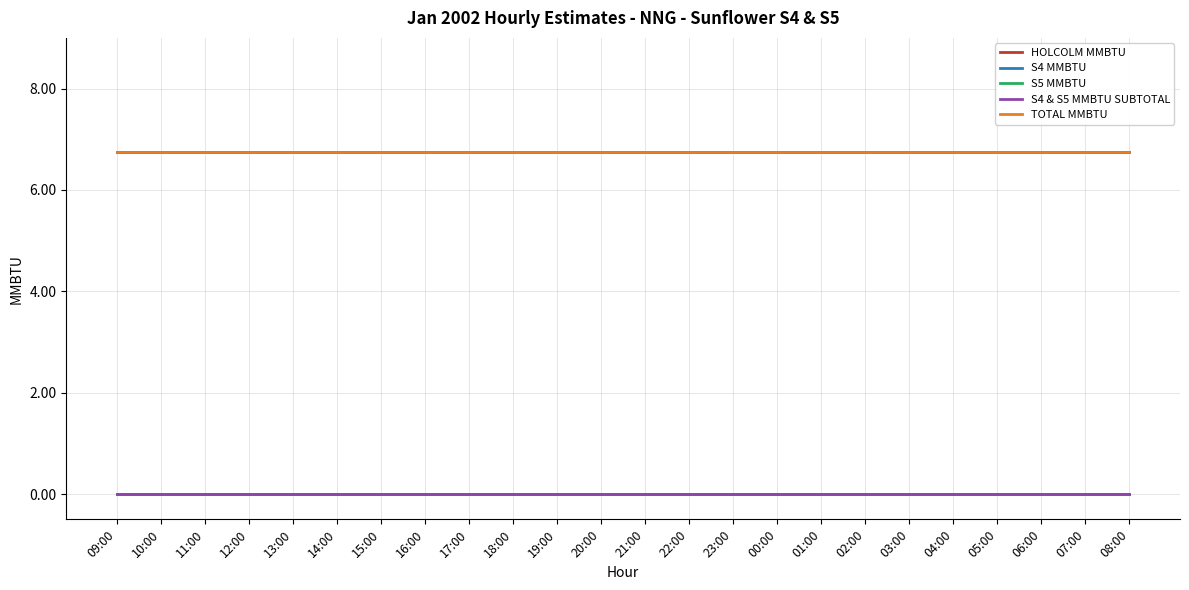

Does the chart have visible grid lines?

Yes